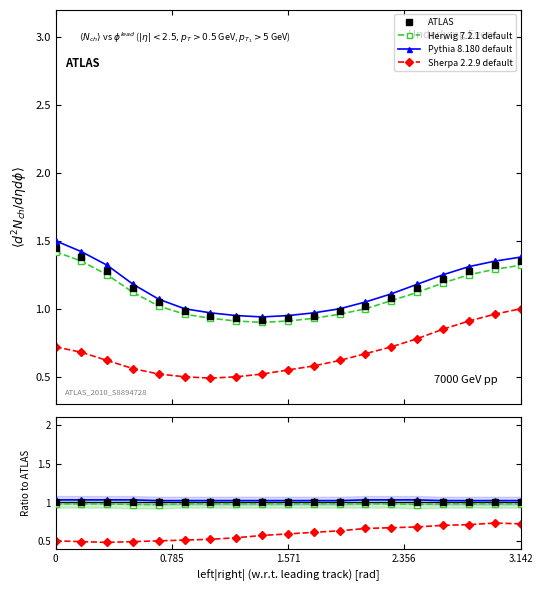

Reading left to right, what are all the values shown in this chart?

ATLAS: 1.0	1.0	1.0	1.0	1.0	1.0	1.0	1.0	1.0	1.0	1.0	1.0	1.0	1.0	1.0	1.0	1.0	1.0	1.0
Herwig 7.2.1 default: 1.0	1.0	1.0	1.0	1.0	1.0	1.0	1.0	1.0	1.0	1.0	1.0	1.0	1.0	1.0	1.0	1.0	1.0	1.0
Pythia 8.180 default: 1.0	1.0	1.0	1.0	1.0	1.0	1.0	1.0	1.0	1.0	1.0	1.0	1.0	1.0	1.0	1.0	1.0	1.0	1.0
Sherpa 2.2.9 default: 0.5	0.5	0.5	0.5	0.5	0.5	0.5	0.5	0.6	0.6	0.6	0.6	0.7	0.7	0.7	0.7	0.7	0.7	0.7